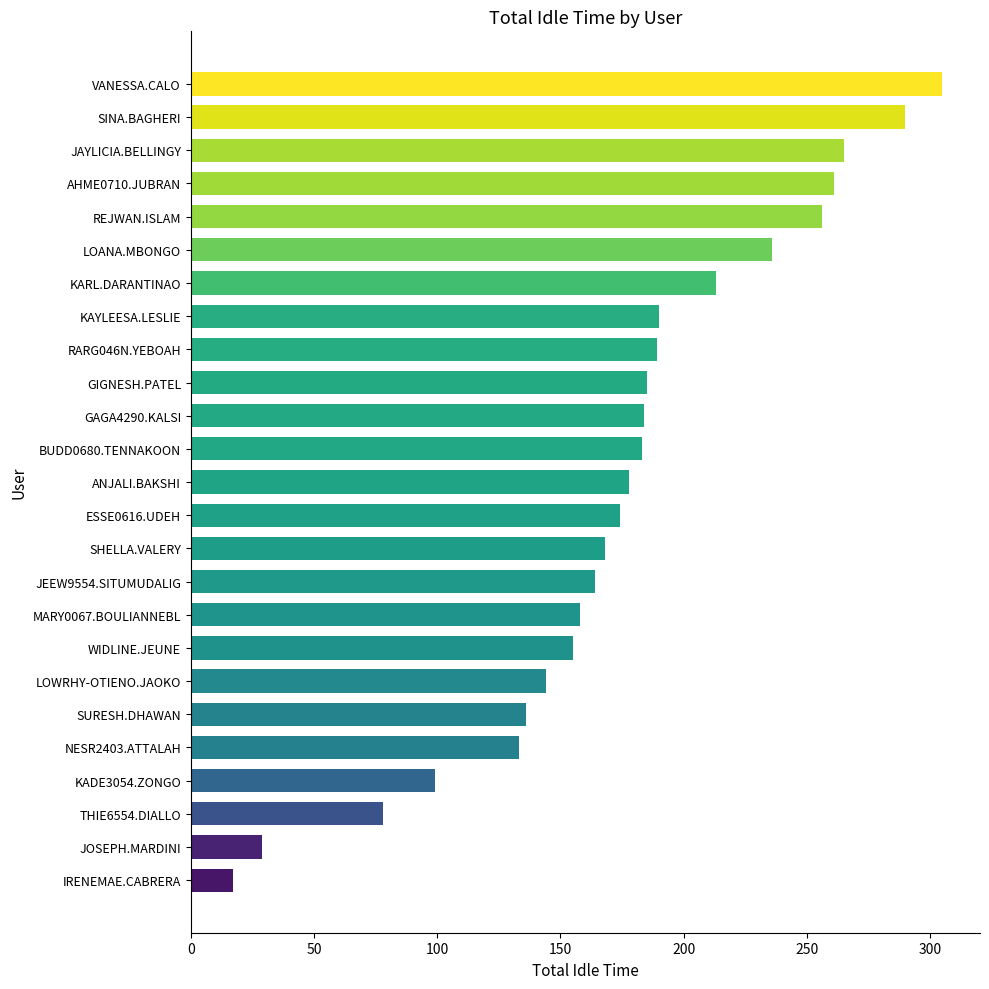

The value at VANESSA.CALO is 542. True or false?

False